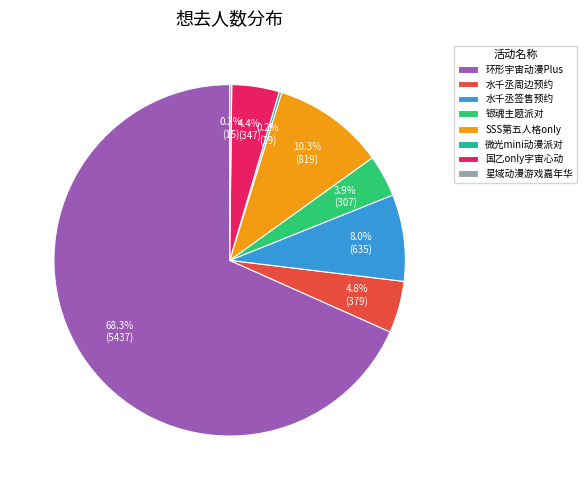

How much of the chart is everything except 水千丞签售预约?

92.0%